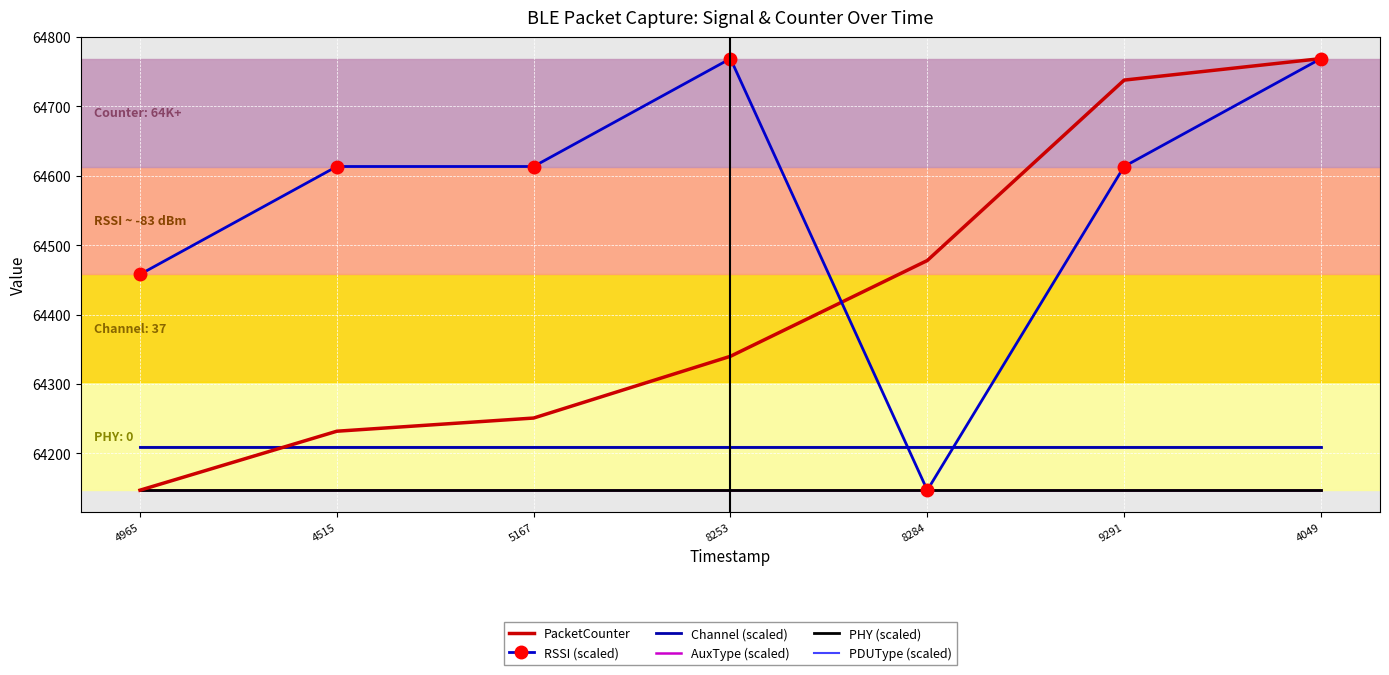

Is it true that RSSI (scaled) equals 39705.6 at 5167?

False